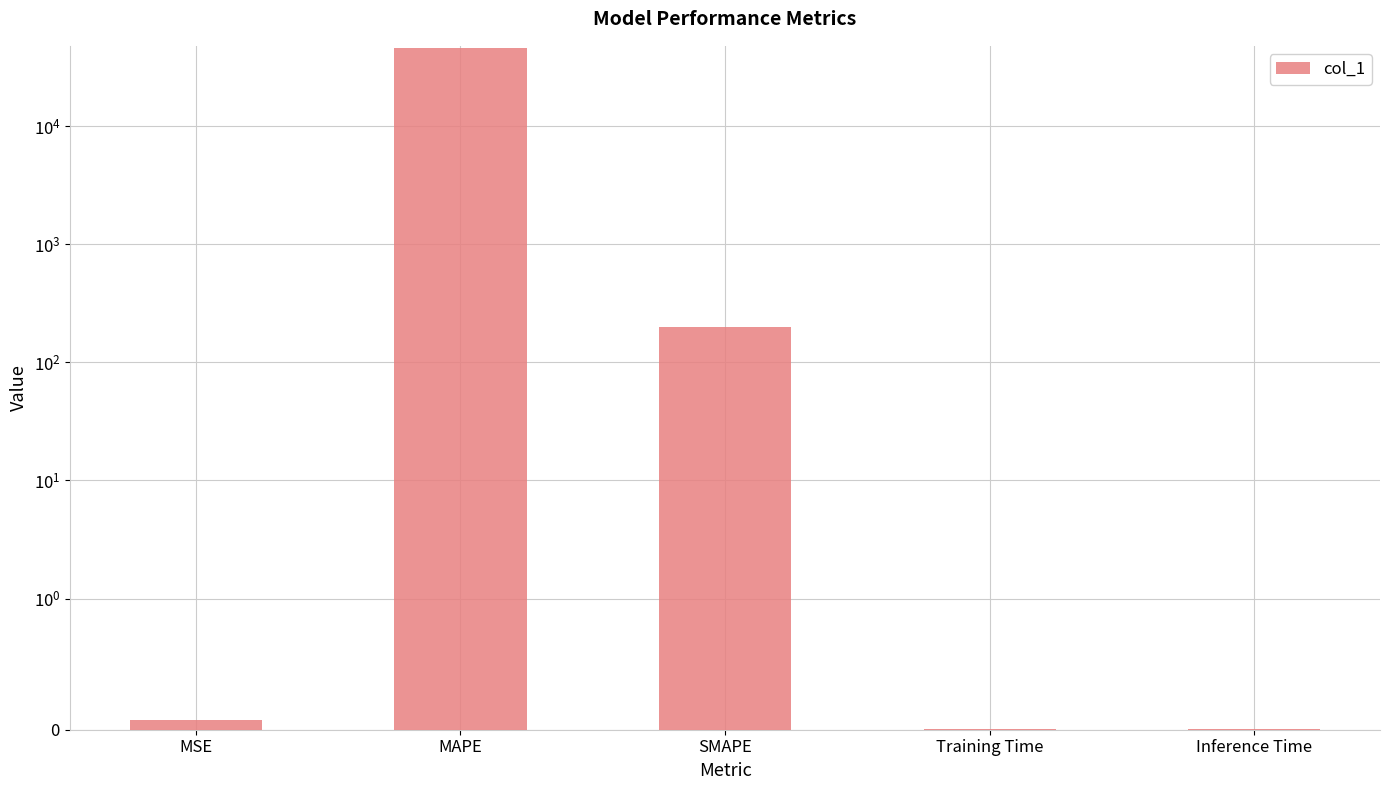

List the labels in order of value, smallest first.

Inference Time, Training Time, MSE, SMAPE, MAPE